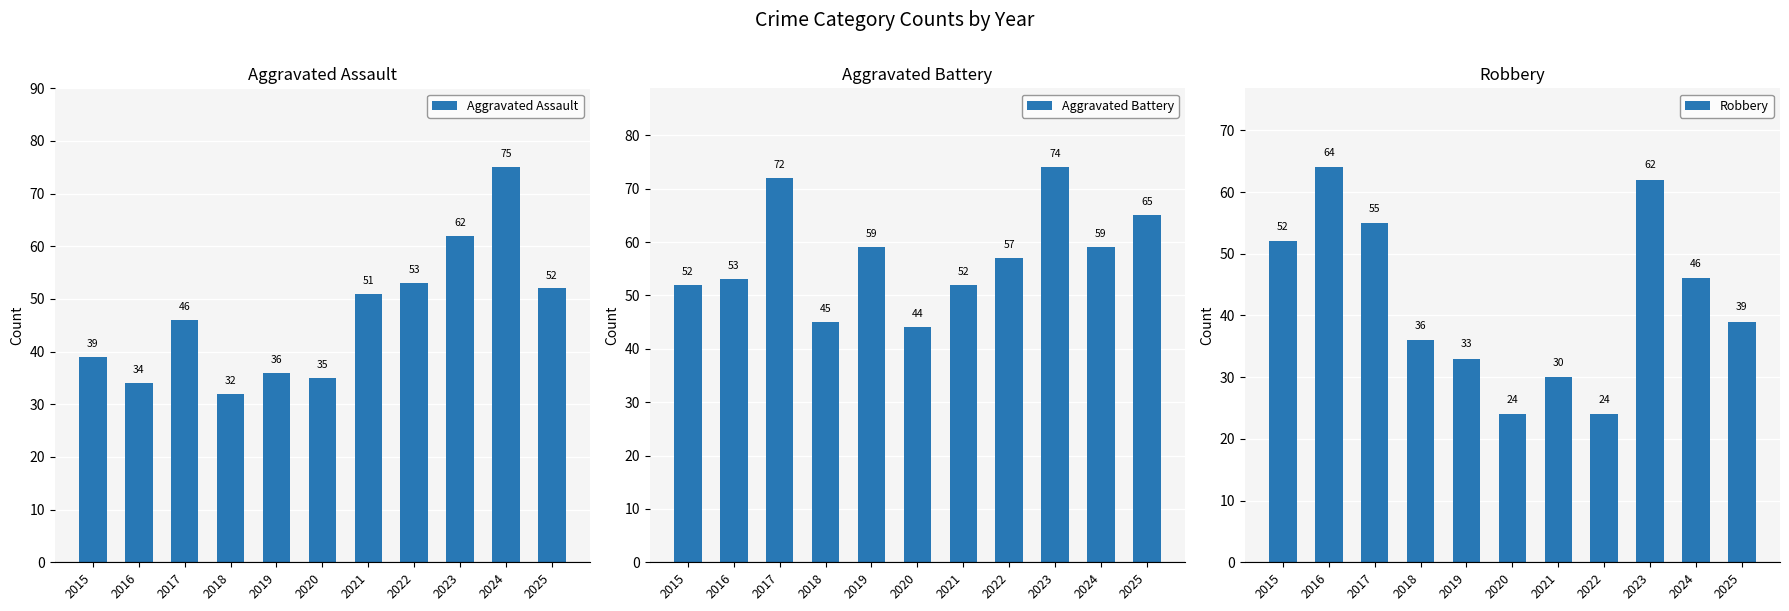

How many bars are there in each group?

3